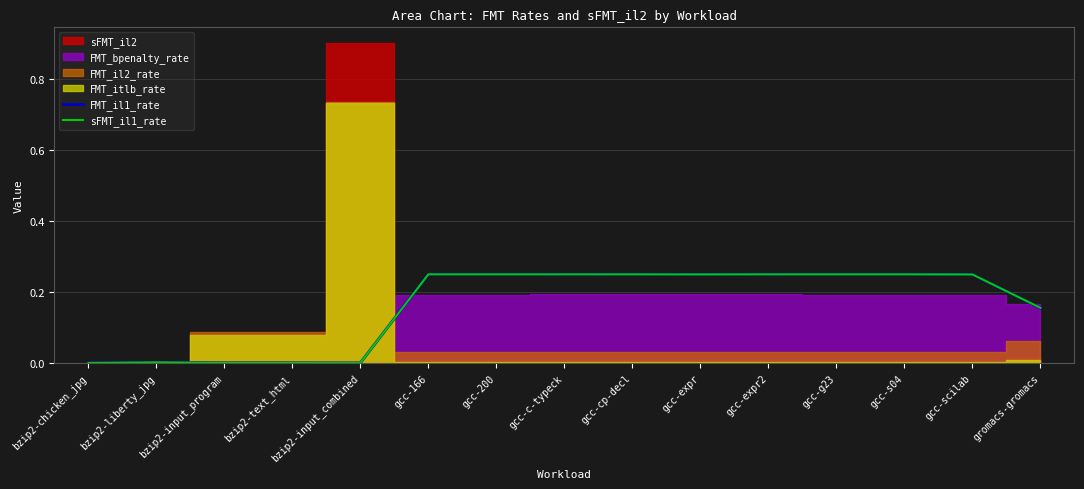

What is the sum of the sFMT_il1_rate values at bzip2-input_program and gcc-expr2?

0.2